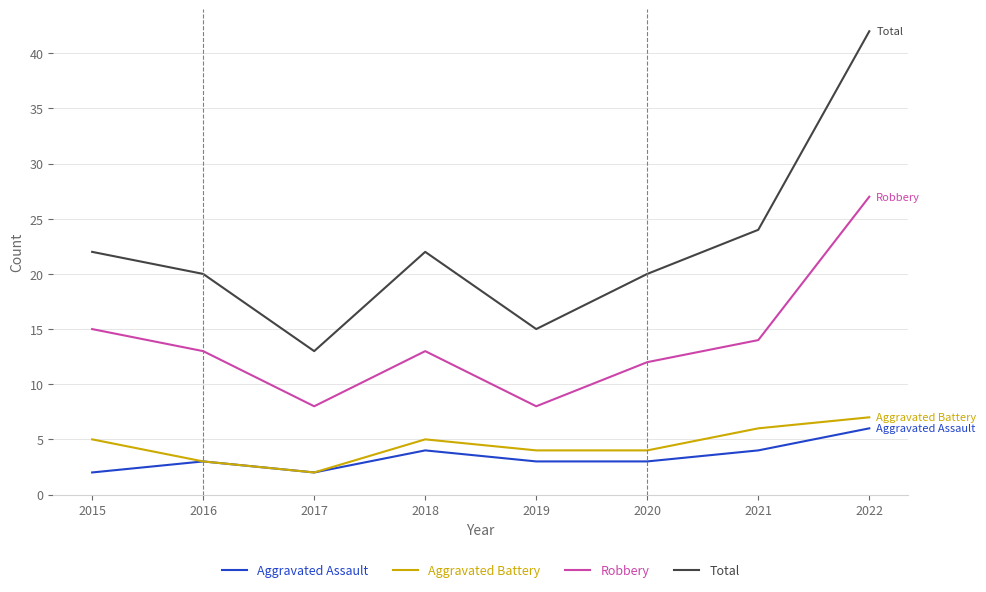

Which label corresponds to the largest value in the chart?

2022